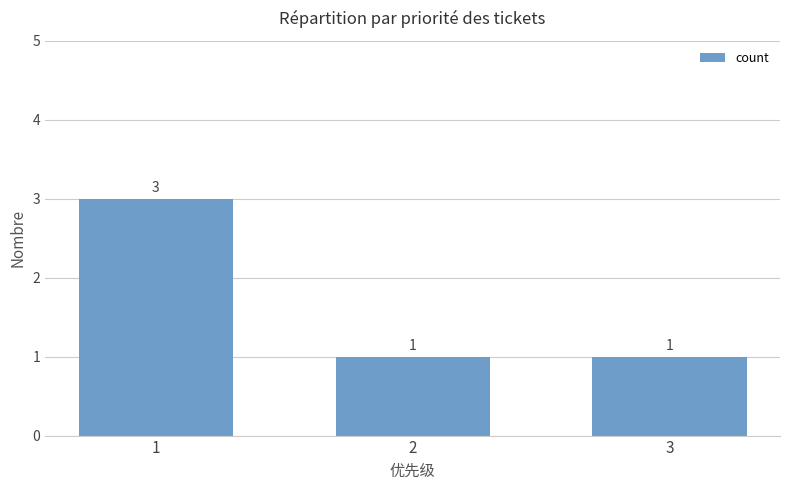

What is the value of the 3rd bar from the left?

1